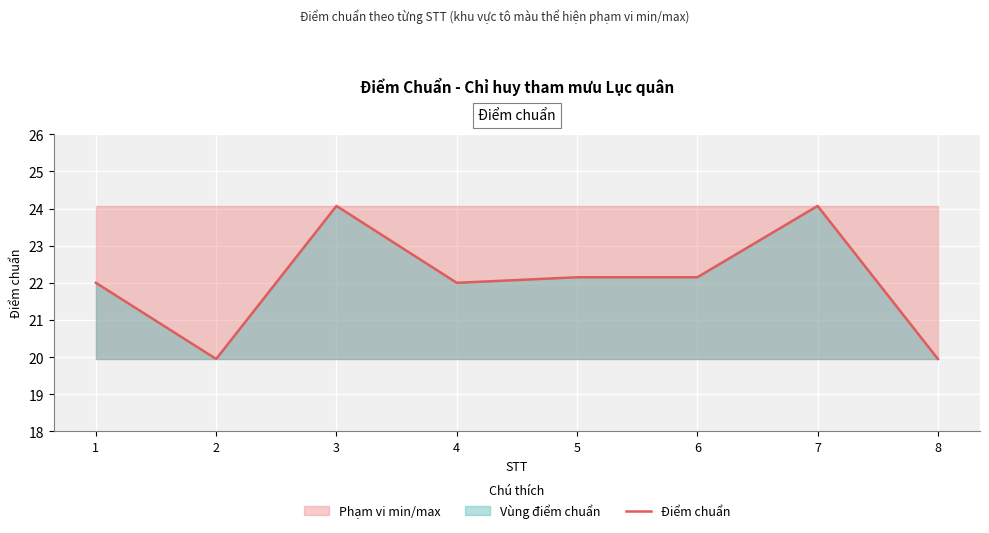

What is the value of the 4th point from the left?

22.0